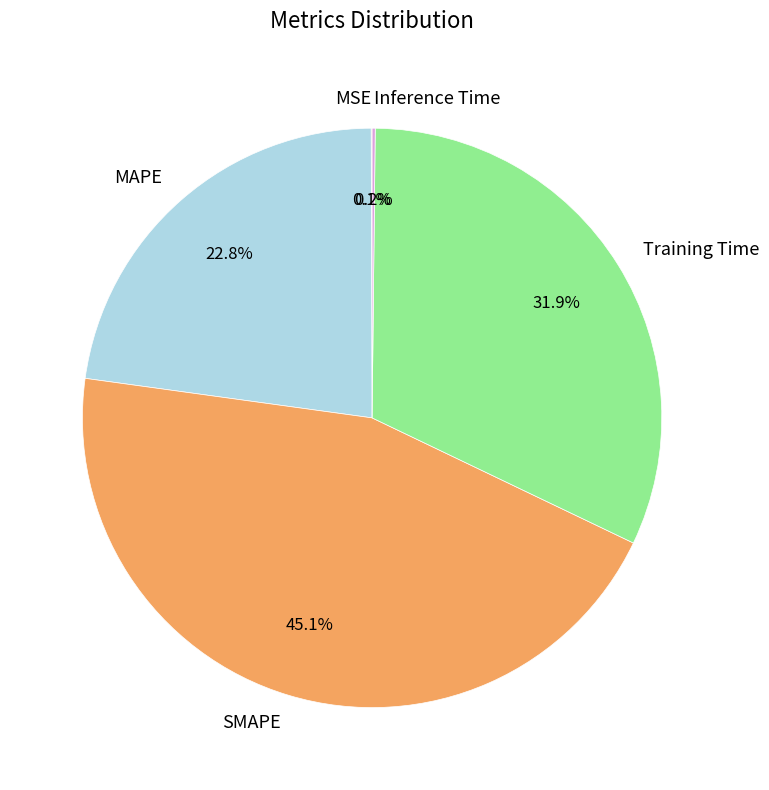

What is the largest slice in the pie chart?

SMAPE